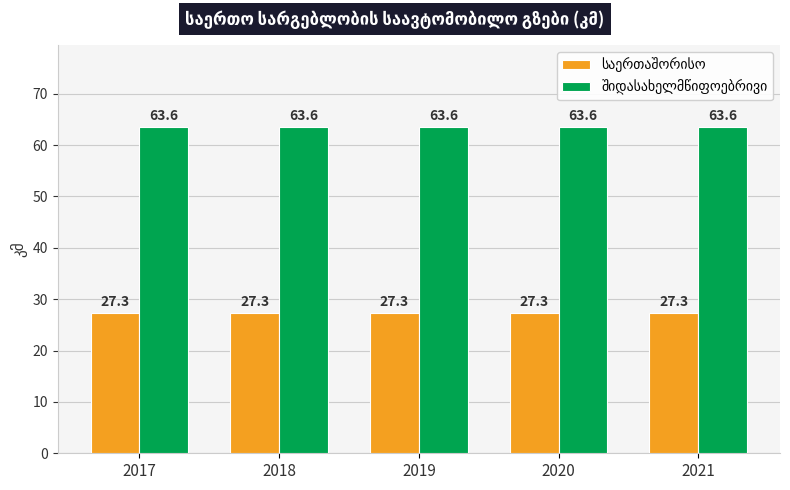

At how many categories does at least one series exceed 60?

5